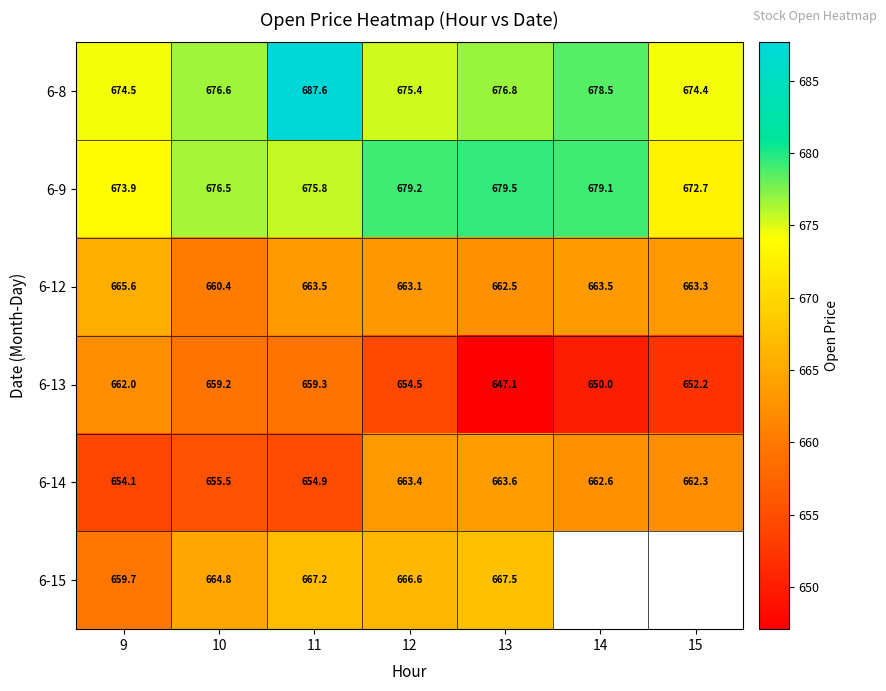

What is the spread (max minus min) of values at 9?

20.4